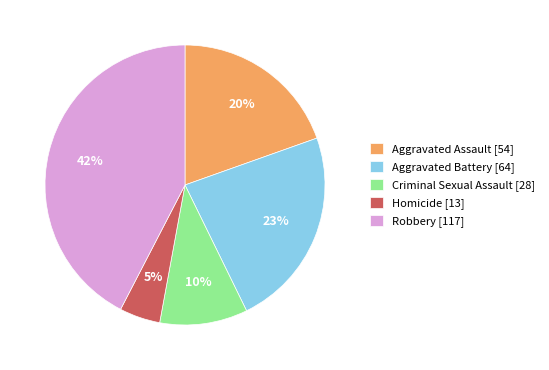

The Aggravated Battery slice represents 10% of the pie. True or false?

False